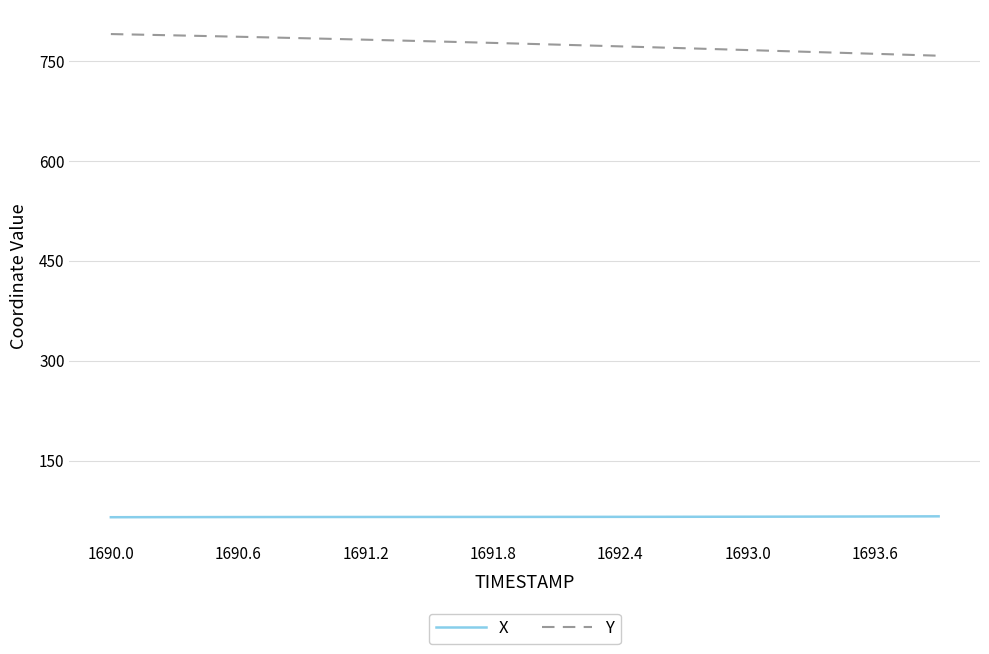

Which series has the largest total across all categories?

Y